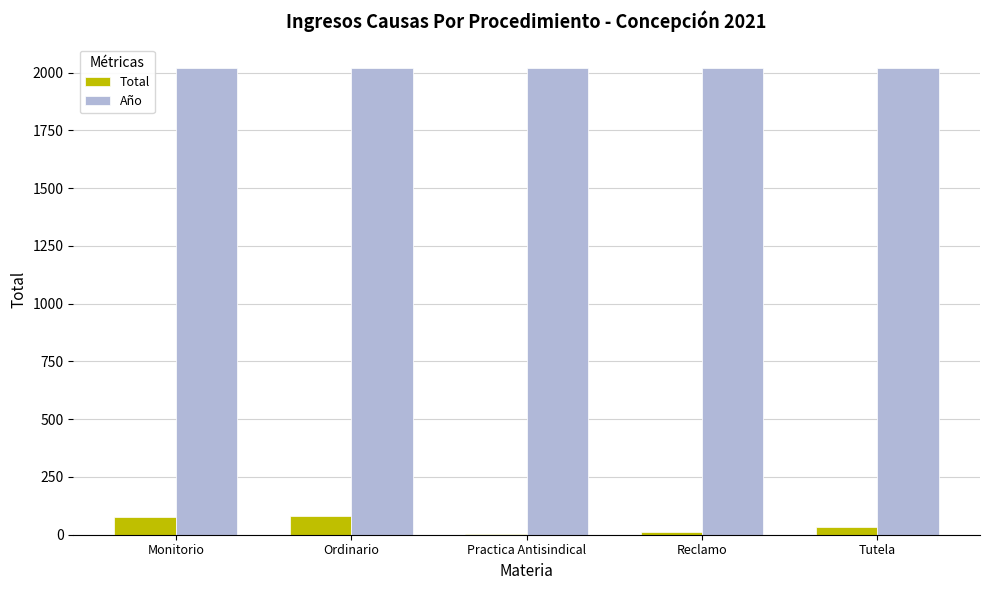

At which label is Total closest to 42?

Tutela